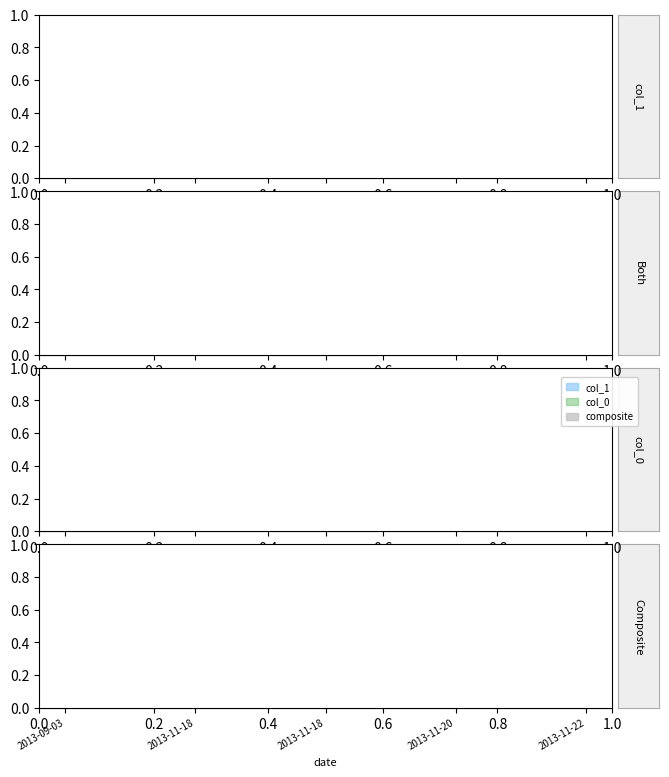

At which category is the sum across all series the highest?

2013-11-18